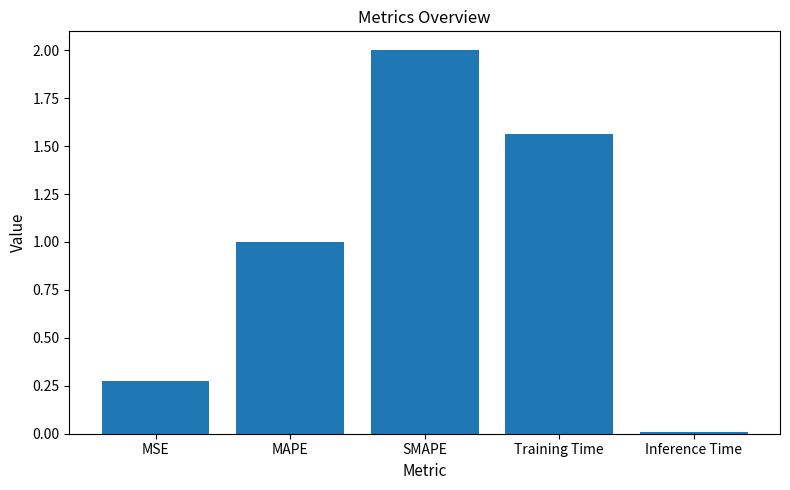

Rank the categories by value from lowest to highest.

Inference Time, MSE, MAPE, Training Time, SMAPE